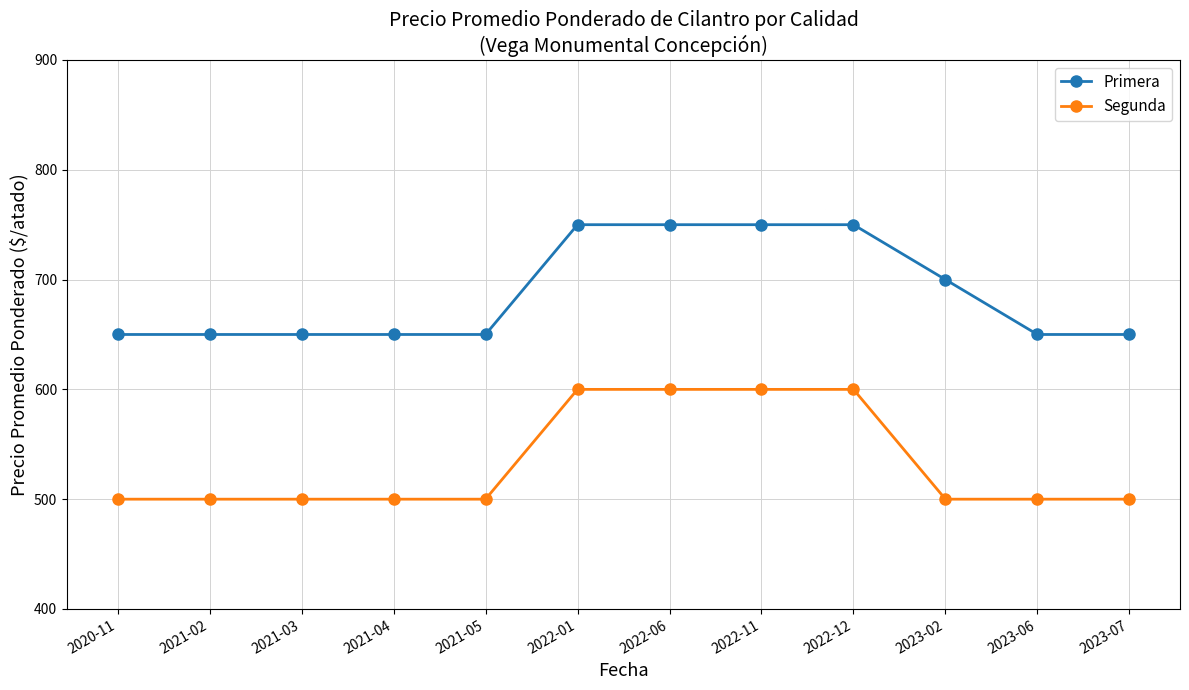

What is the highest value of the Primera series?

750